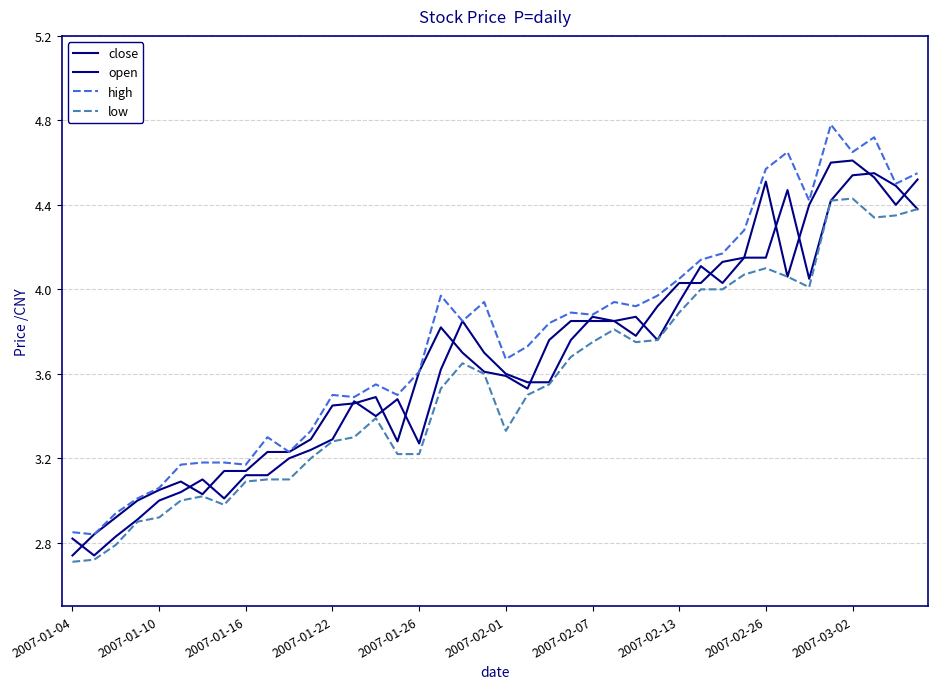

Does the chart have visible grid lines?

Yes